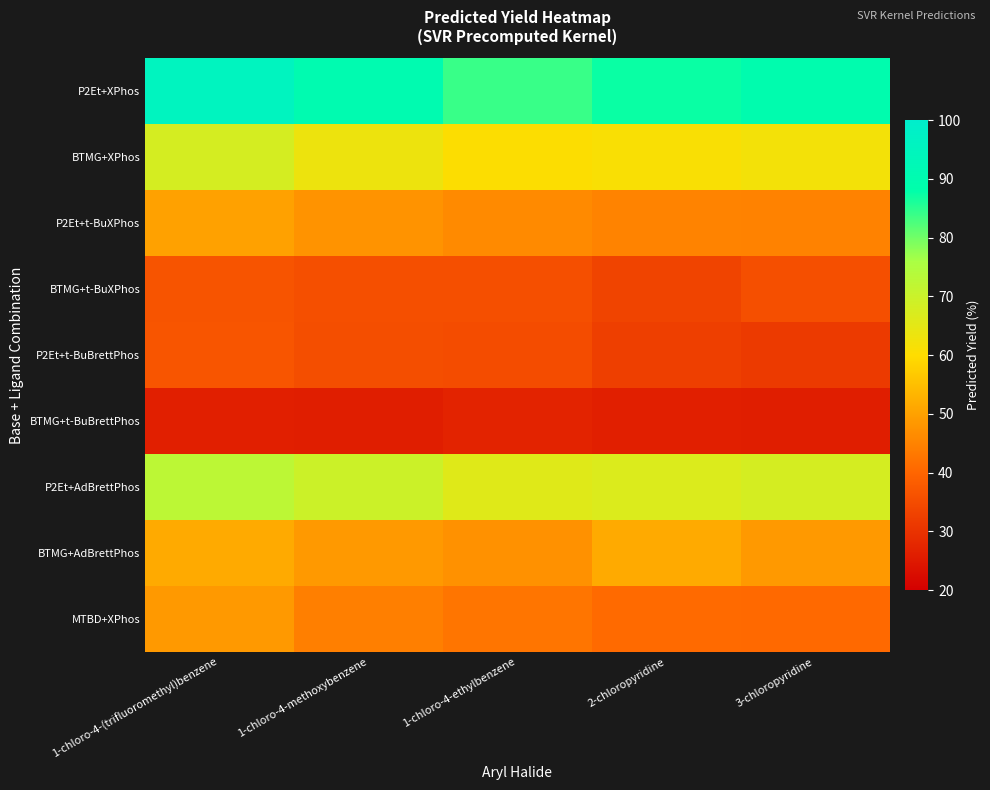

How many data points does each series have?

5